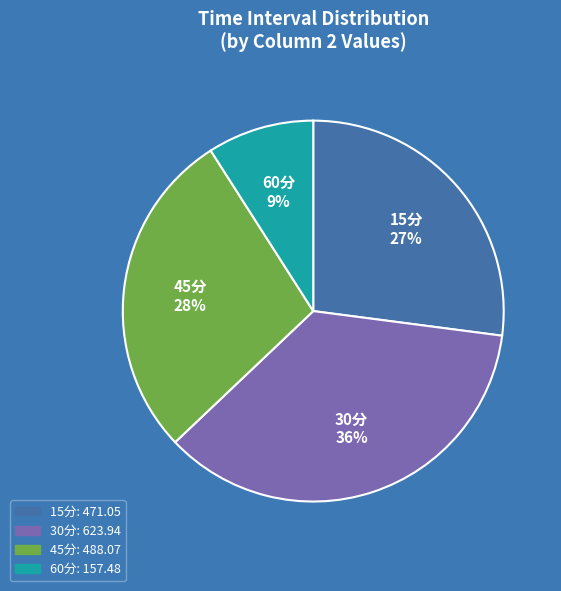

Is it true that 45分 is 19% of the pie?

False